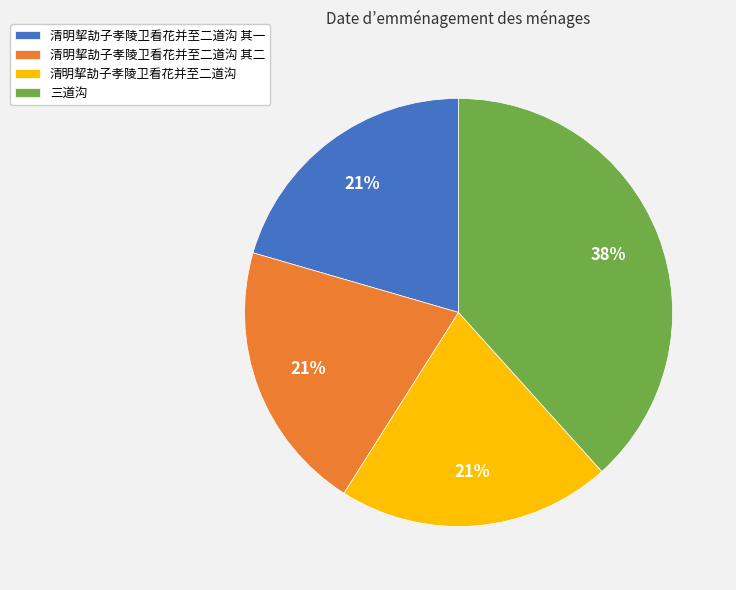

What is the largest slice in the pie chart?

三道沟